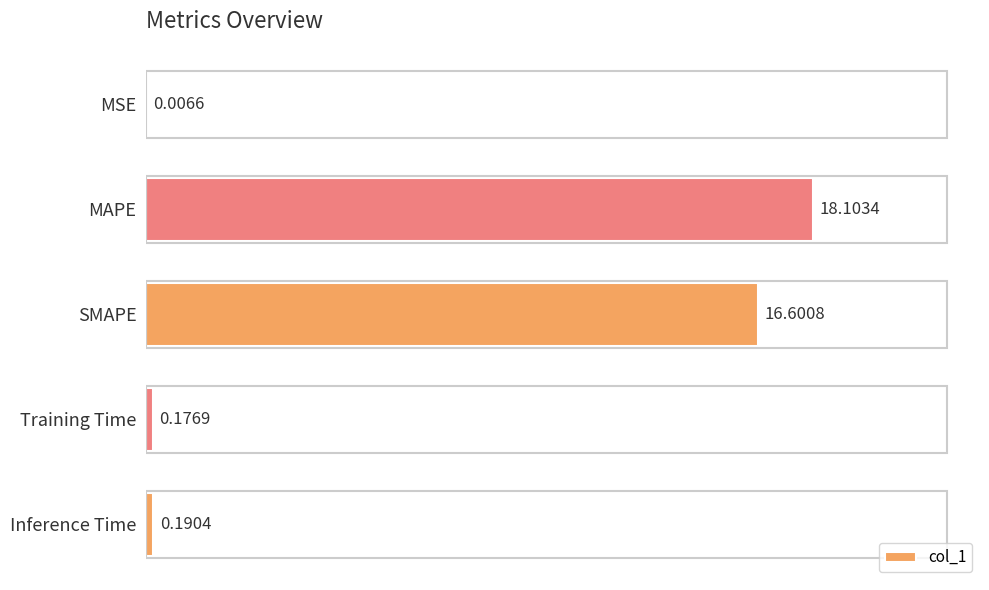

Which has a higher value, SMAPE or MSE?

SMAPE